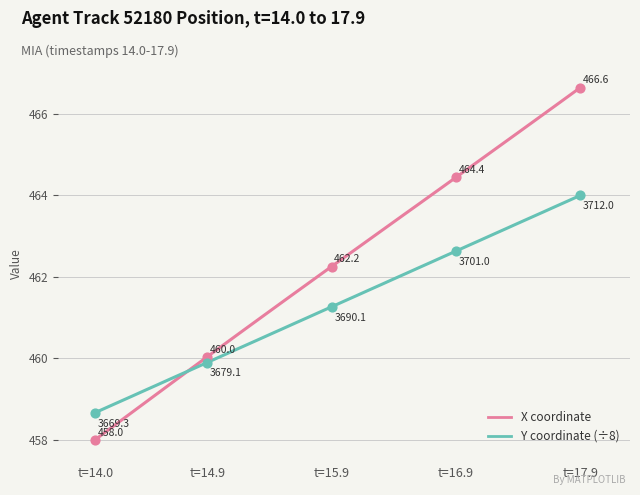

What is the greatest value displayed?

466.6